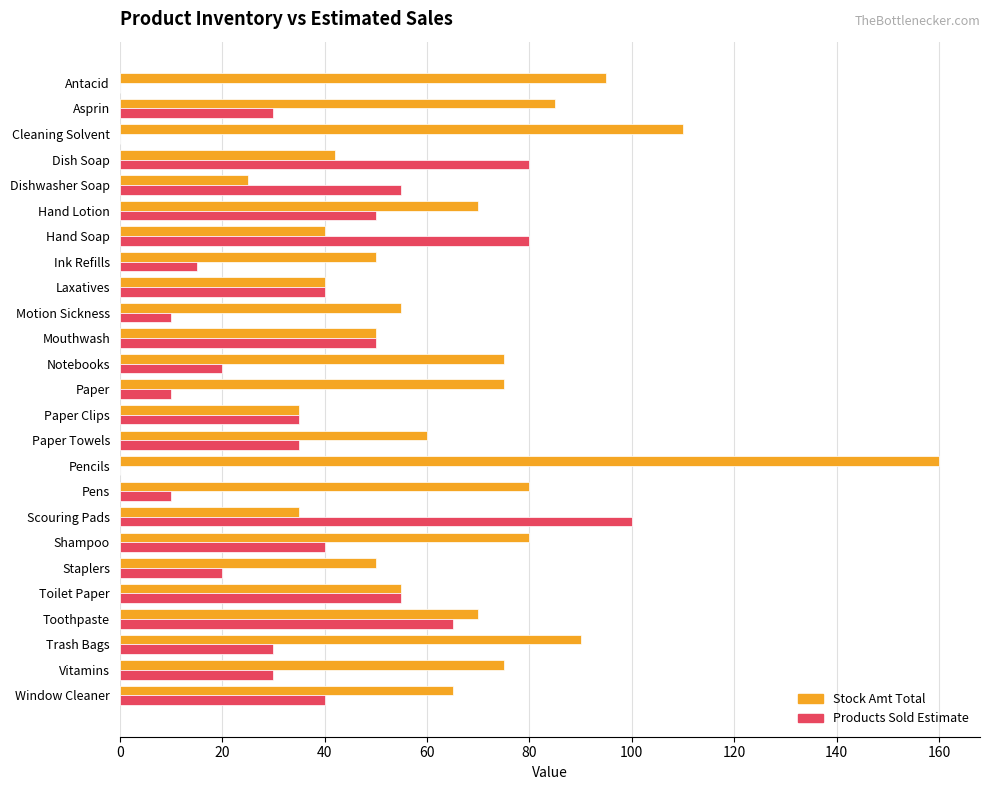

Which series has the largest total across all categories?

Stock Amt Total